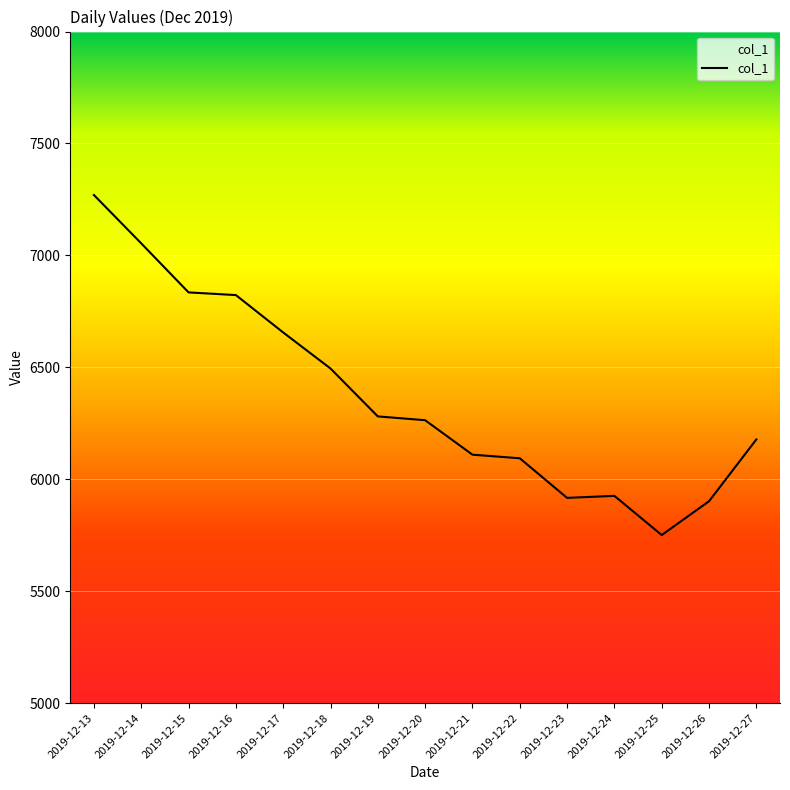

How many data points are less than 6263?

7